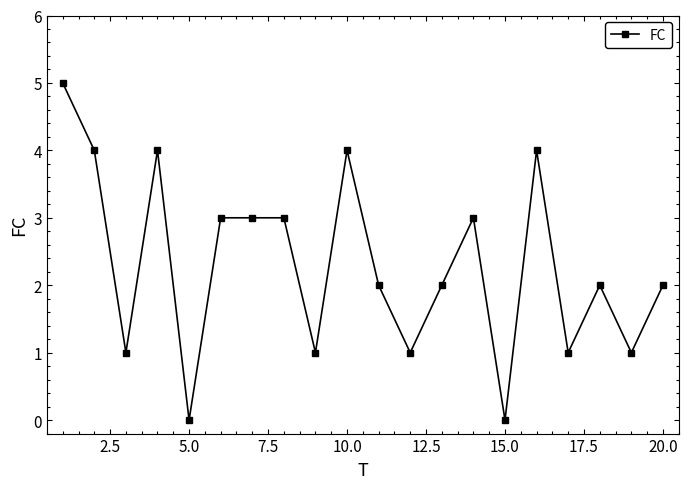

True or false: there are more than 1 points higher than both neighbors.

True